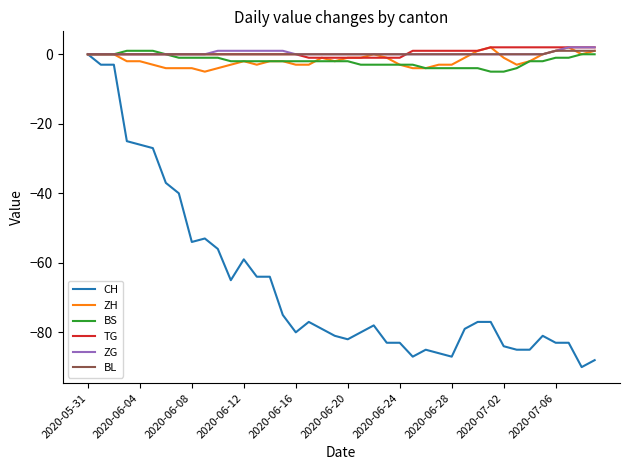

What is the minimum value shown in the chart?

-90